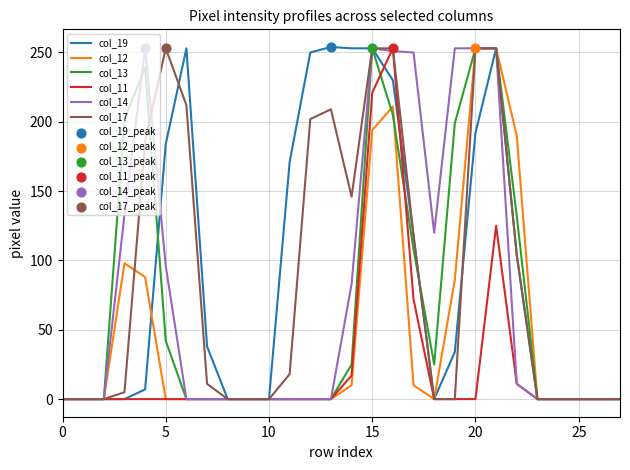

What is the greatest value displayed?

254